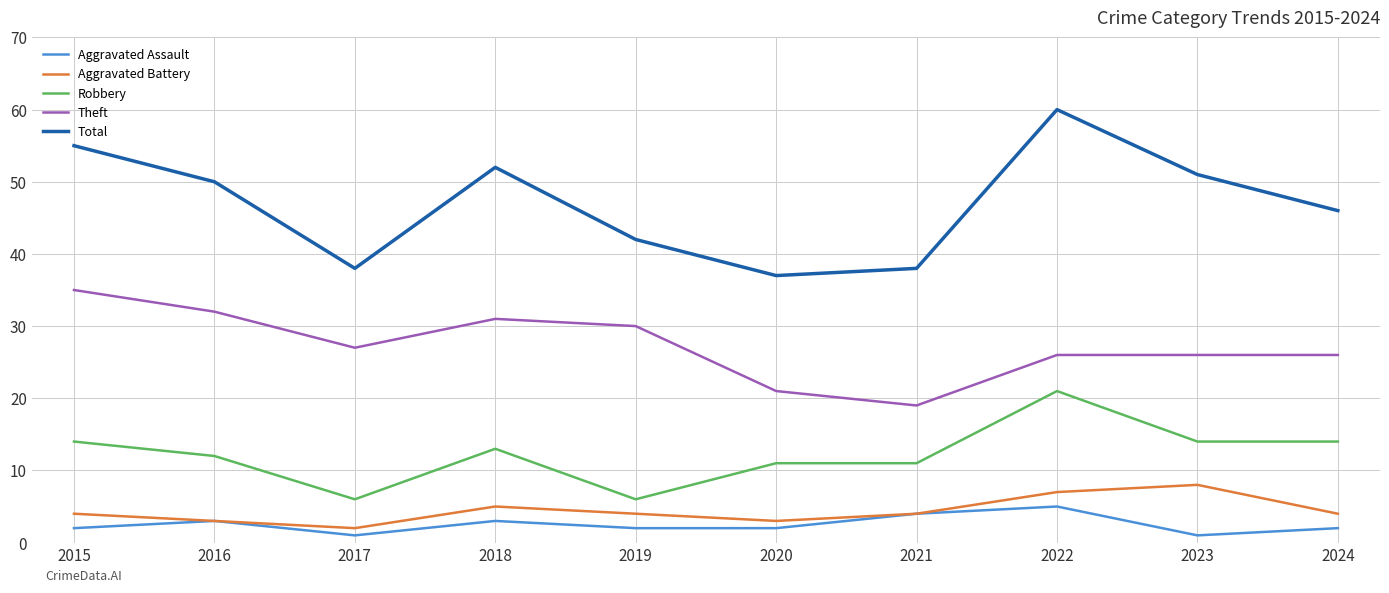

The value of Aggravated Battery at 2018 is 1. True or false?

False